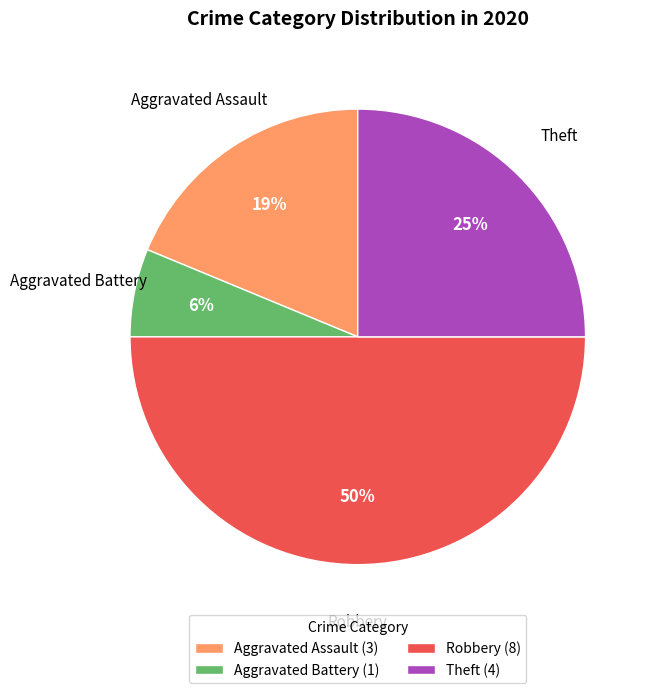

How many slices are in this pie chart?

4